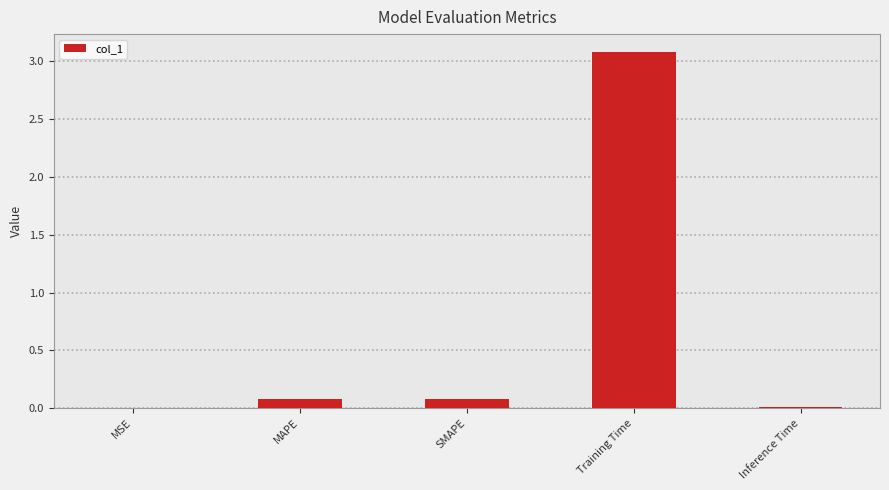

What is the sum of all values?

3.2